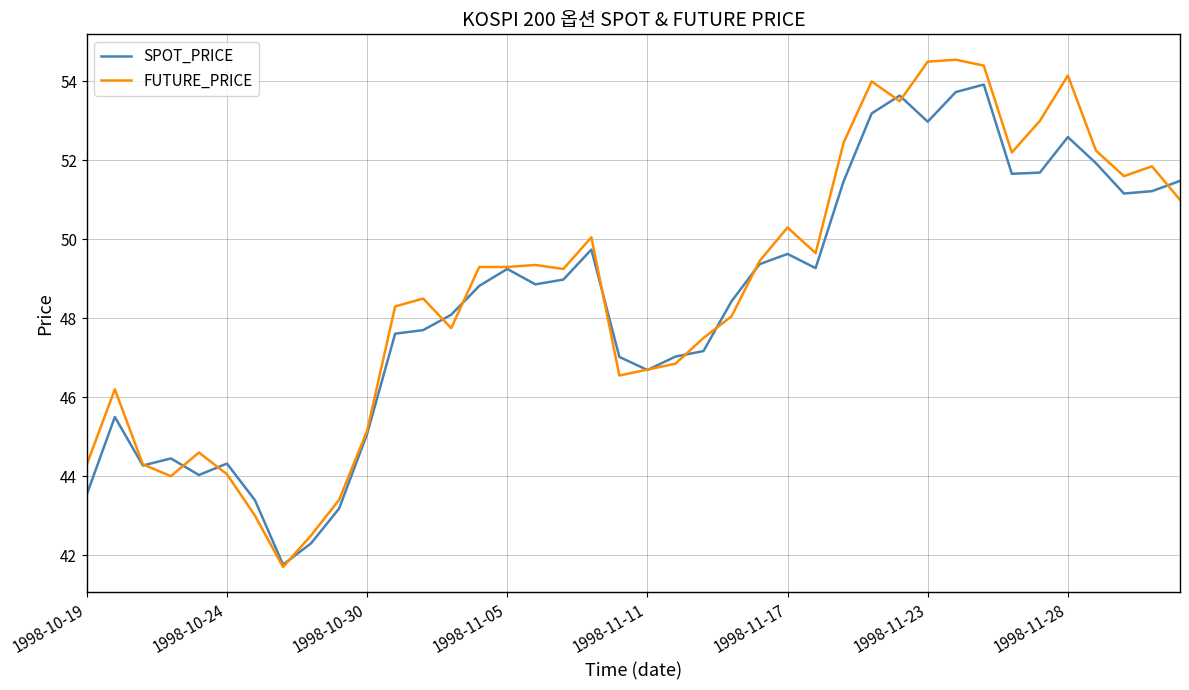

What is the difference between the maximum and minimum values in the SPOT_PRICE series?

12.2